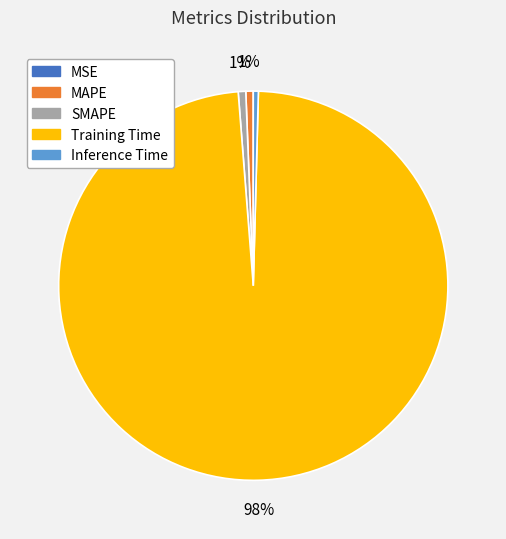

The MAPE slice represents 1% of the pie. True or false?

True